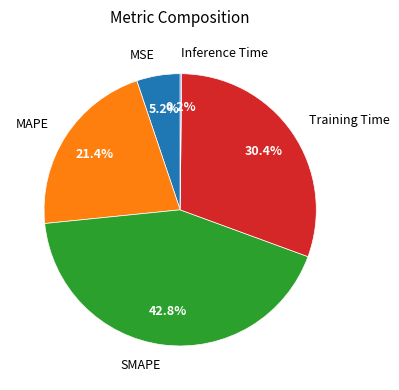

What portion of the pie excludes Training Time?

69.6%